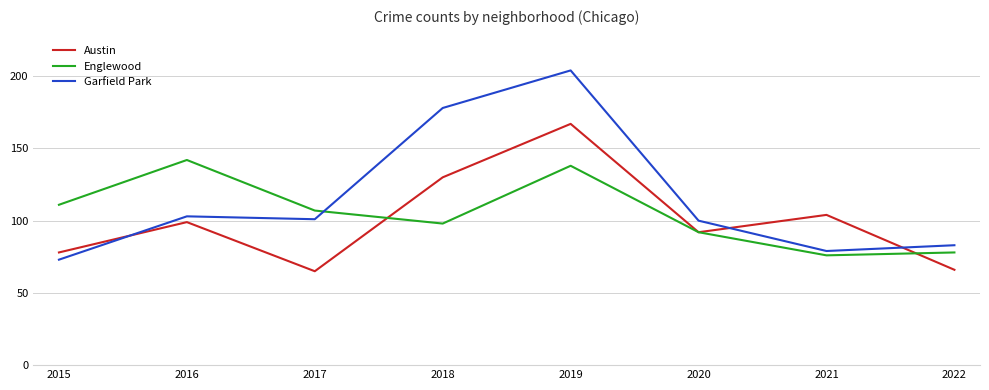

List the series in order of their peak value, highest first.

Garfield Park, Austin, Englewood